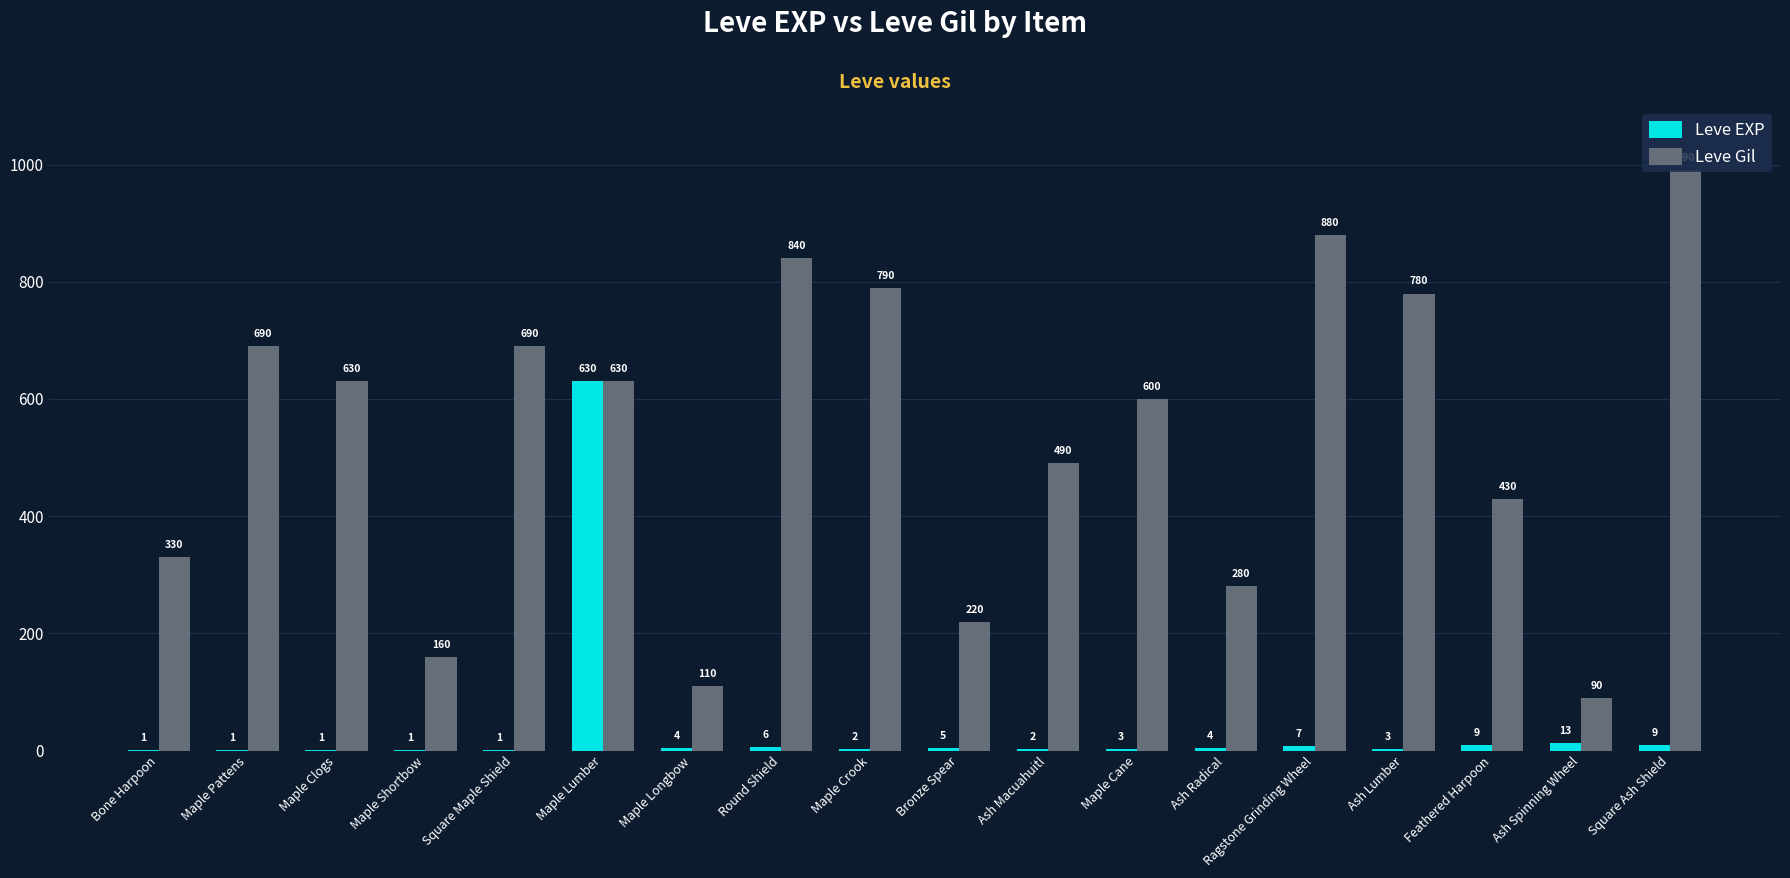

The Leve Gil series shows 432 at Ash Lumber. True or false?

False